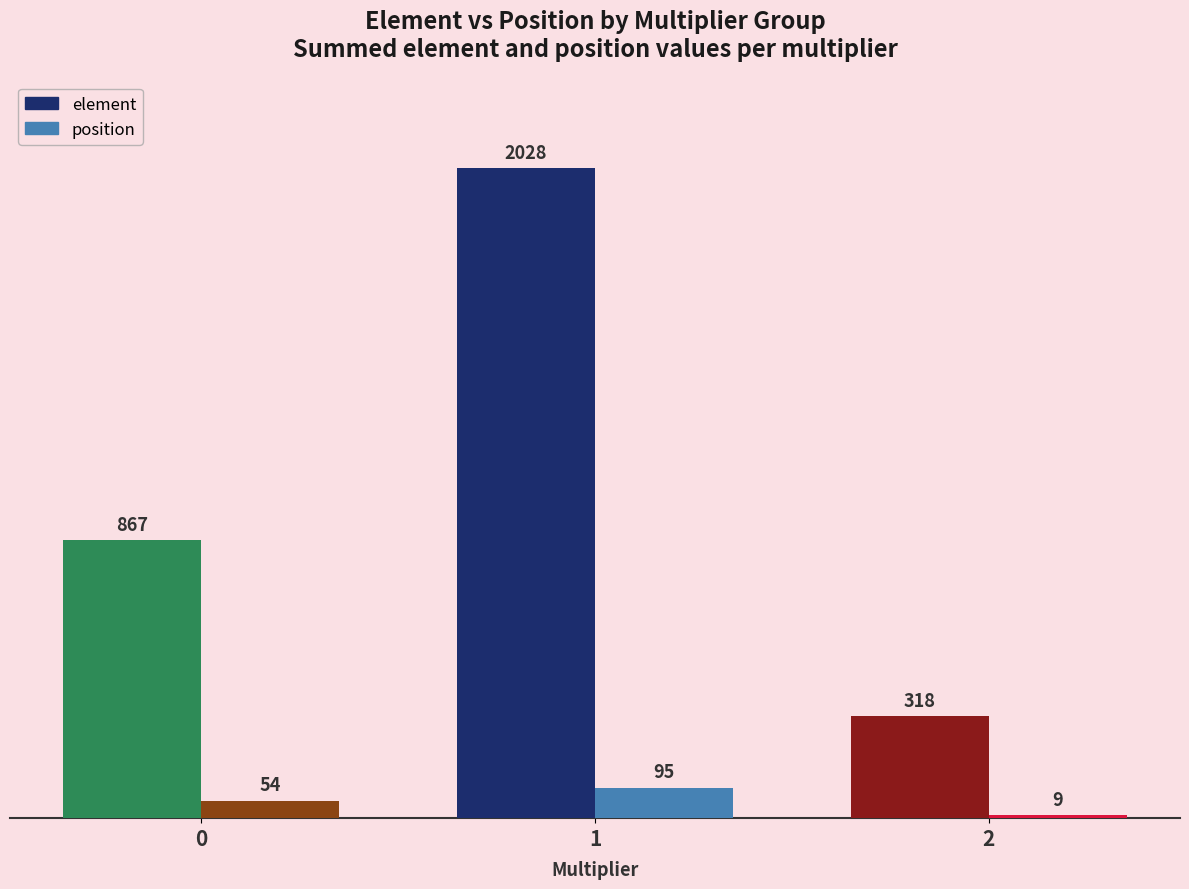

List the labels in order of element value, largest first.

1, 0, 2